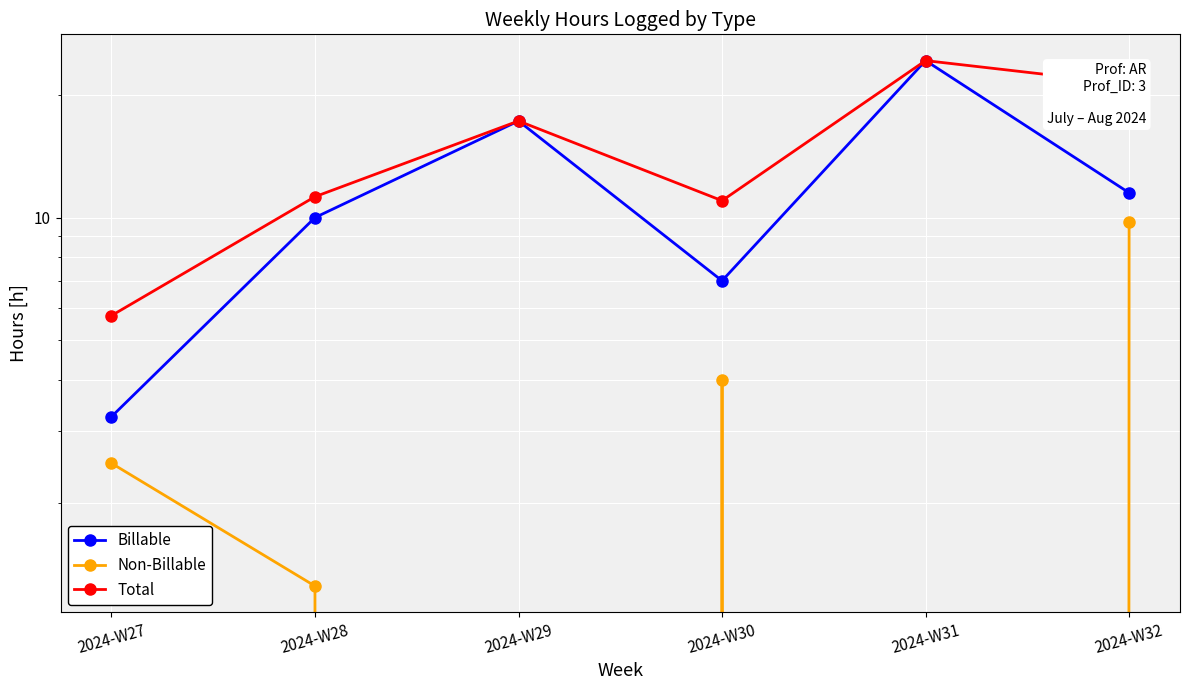

Reading left to right, transcribe all the data shown in this chart.

Billable: 2024-W27=3.2	2024-W28=10.0	2024-W29=17.2	2024-W30=7.0	2024-W31=24.2	2024-W32=11.5
Non-Billable: 2024-W27=2.5	2024-W28=1.2	2024-W29=0.0	2024-W30=4.0	2024-W31=0.0	2024-W32=9.8
Total: 2024-W27=5.8	2024-W28=11.2	2024-W29=17.2	2024-W30=11.0	2024-W31=24.2	2024-W32=21.2